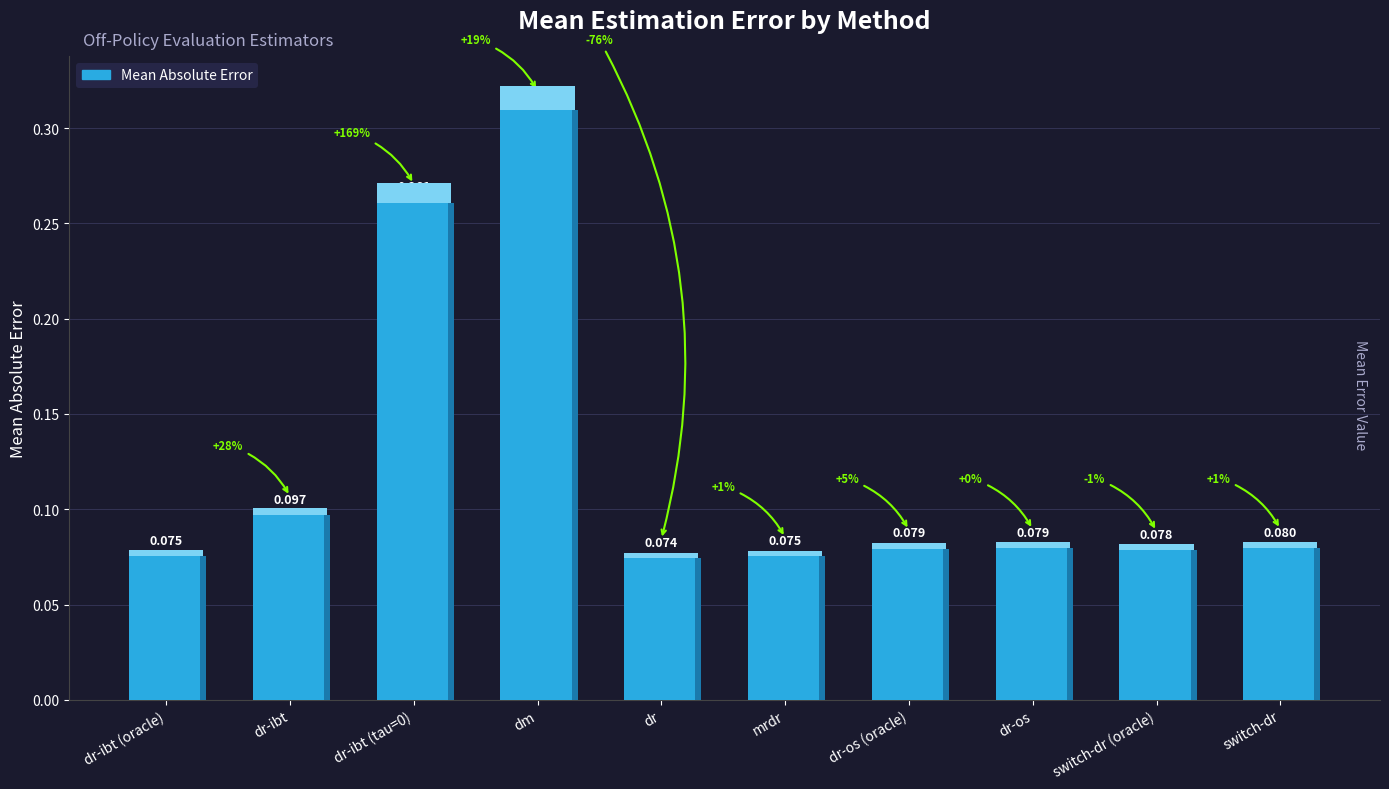

Does the chart contain any negative values?

No